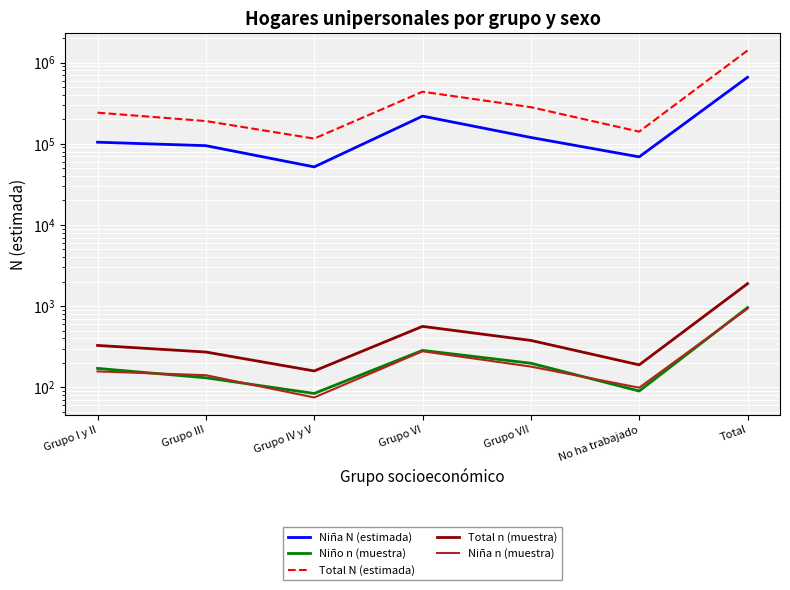

What is the smallest value displayed?

75